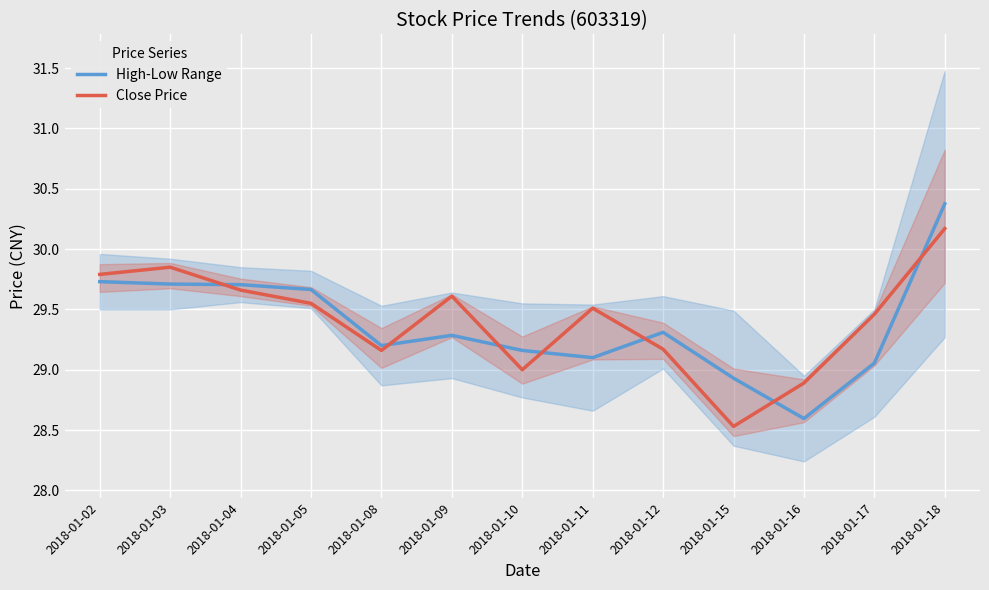

Is it true that High-Low Range equals 12.3 at 2018-01-05?

False